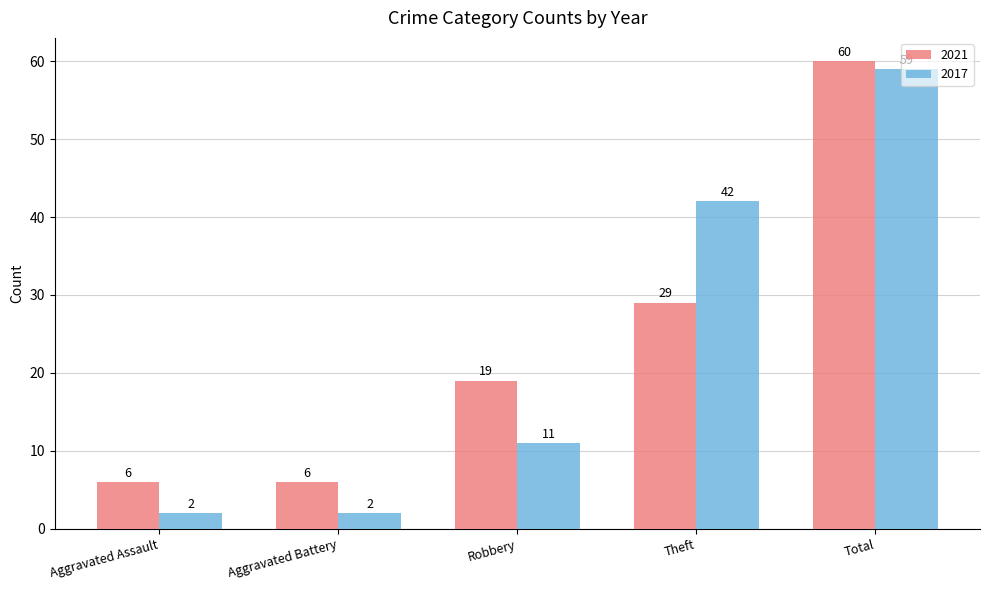

Reading left to right, extract all data points from this chart.

2021: Aggravated Assault=6	Aggravated Battery=6	Robbery=19	Theft=29	Total=60
2017: Aggravated Assault=2	Aggravated Battery=2	Robbery=11	Theft=42	Total=59